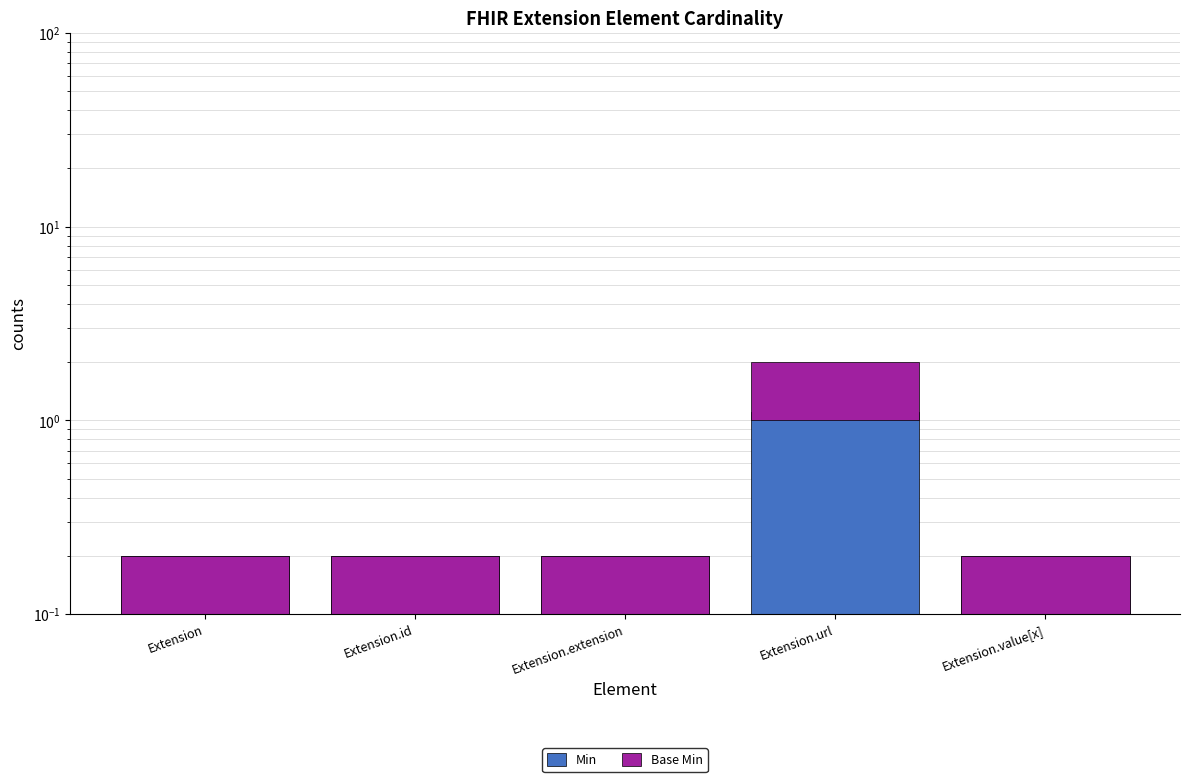

Reading right to left, what are all the values shown in this chart?

Min: 0.1	1.0	0.1	0.1	0.1
Base Min: 0.1	1.0	0.1	0.1	0.1